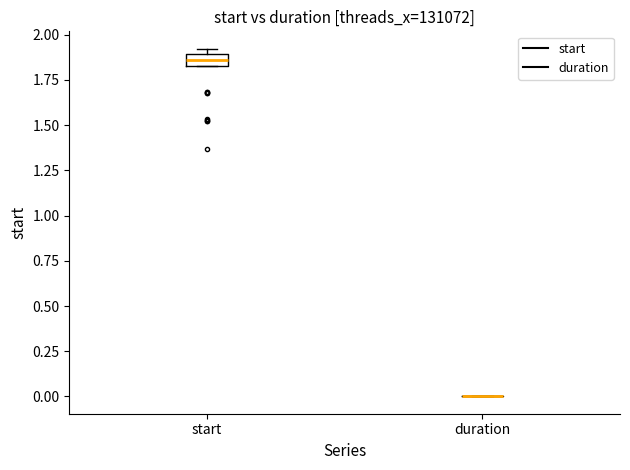

Which box is the tallest, from its lower edge to its upper edge?

start